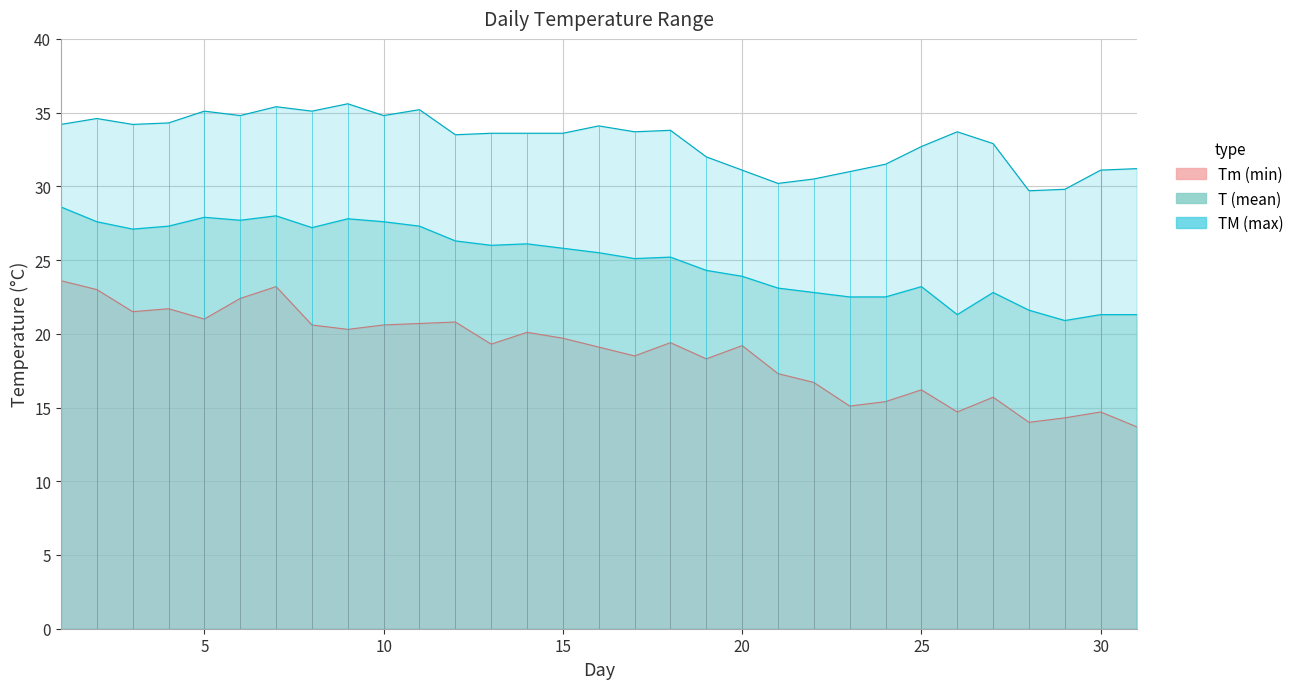

What is the sum of all T values?

775.6